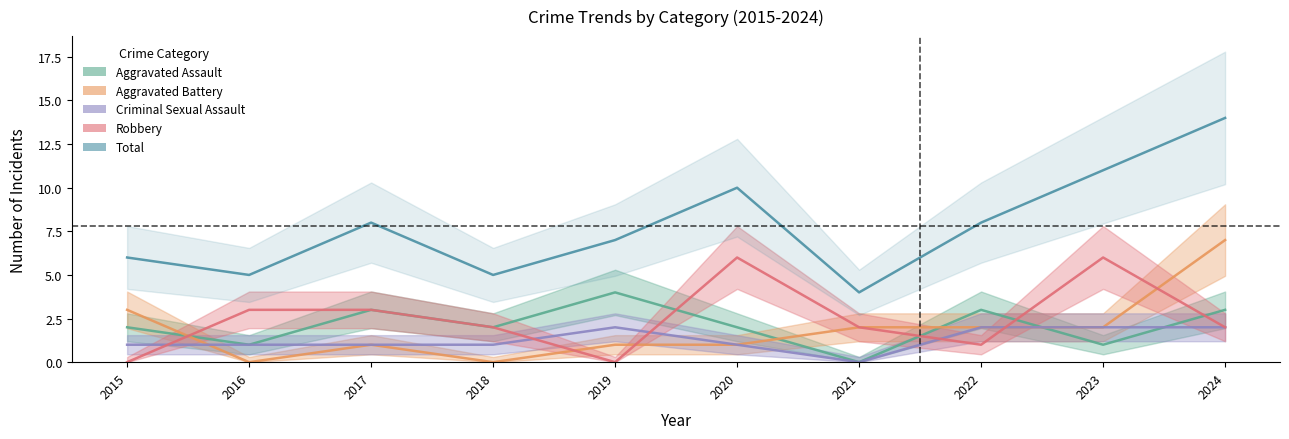

Which series has the largest total across all categories?

Total